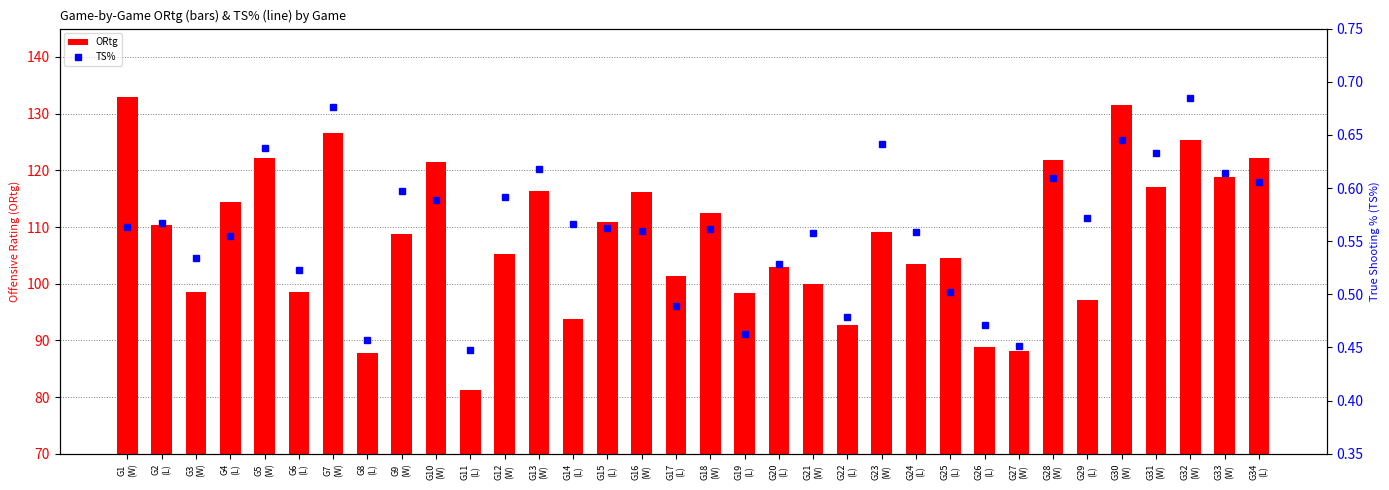

What position from the left is G3
(W)?

3